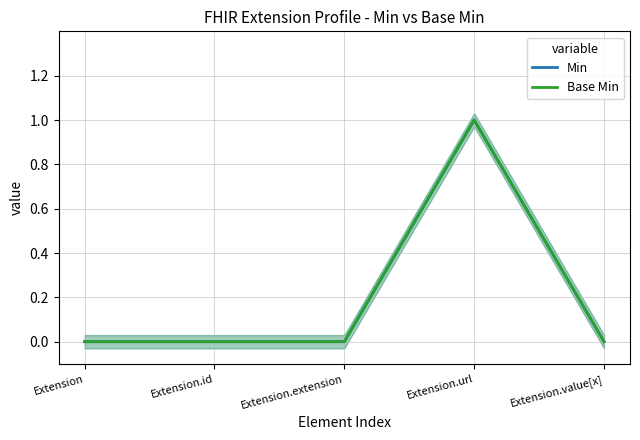

Reading right to left, extract all data points from this chart.

Min: Extension.value[x]=0	Extension.url=1	Extension.extension=0	Extension.id=0	Extension=0
Base Min: Extension.value[x]=0	Extension.url=1	Extension.extension=0	Extension.id=0	Extension=0